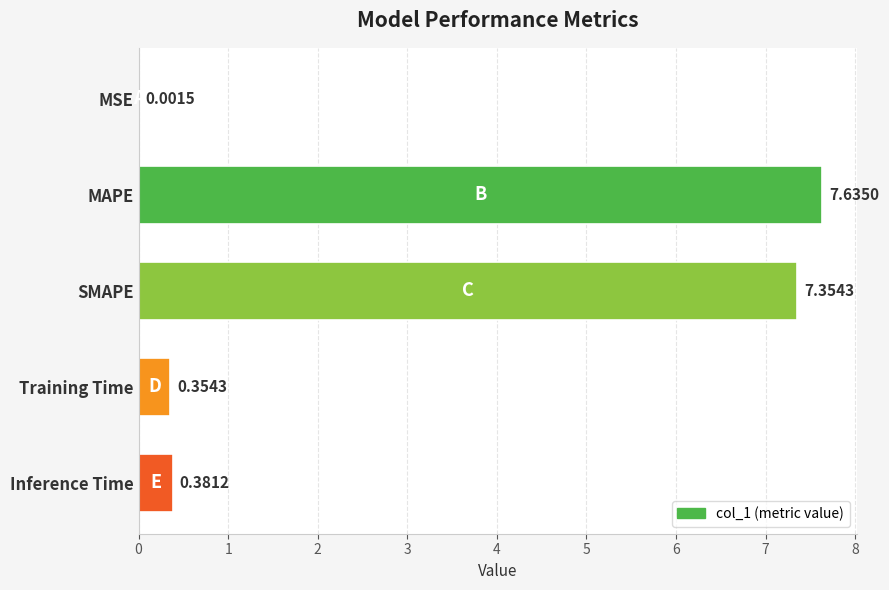

Where is the data nearest to the value 3?

Inference Time